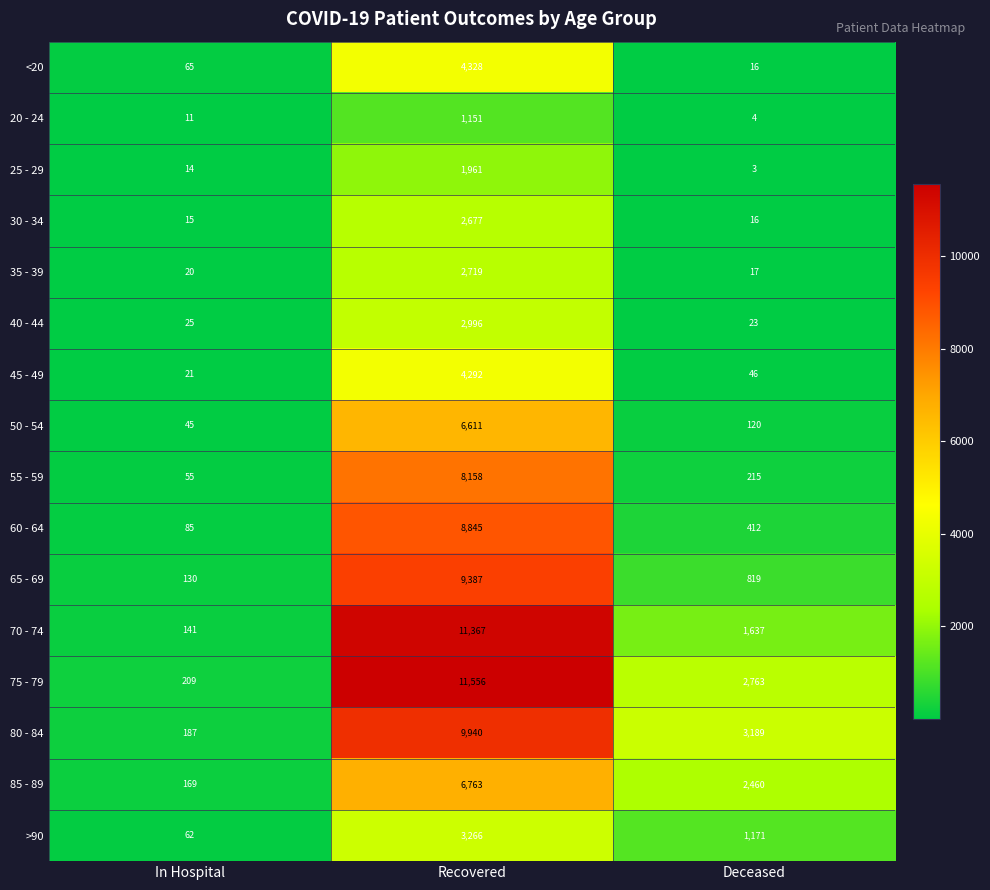

What is the difference between the maximum and minimum values in the 80 - 84 series?

9753